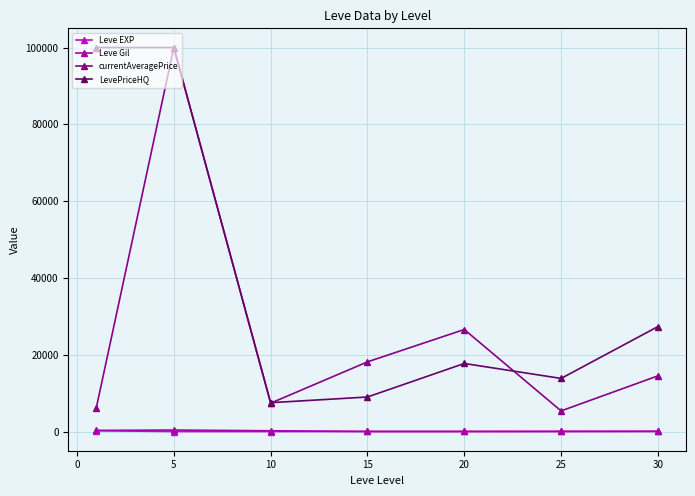

At how many categories does at least one series exceed 47329?

2